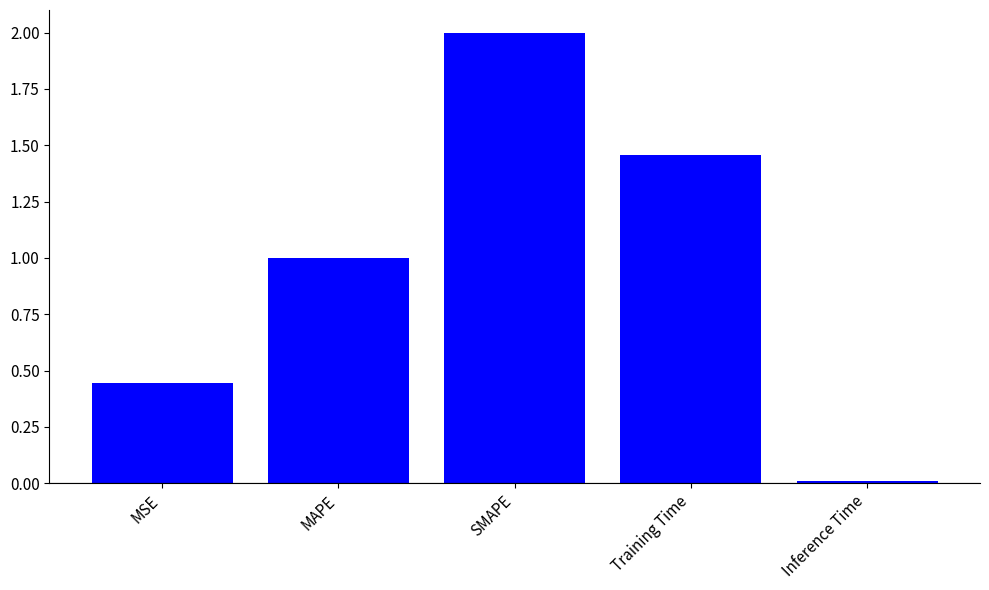

Are the bars grouped side by side (vs. stacked)?

No